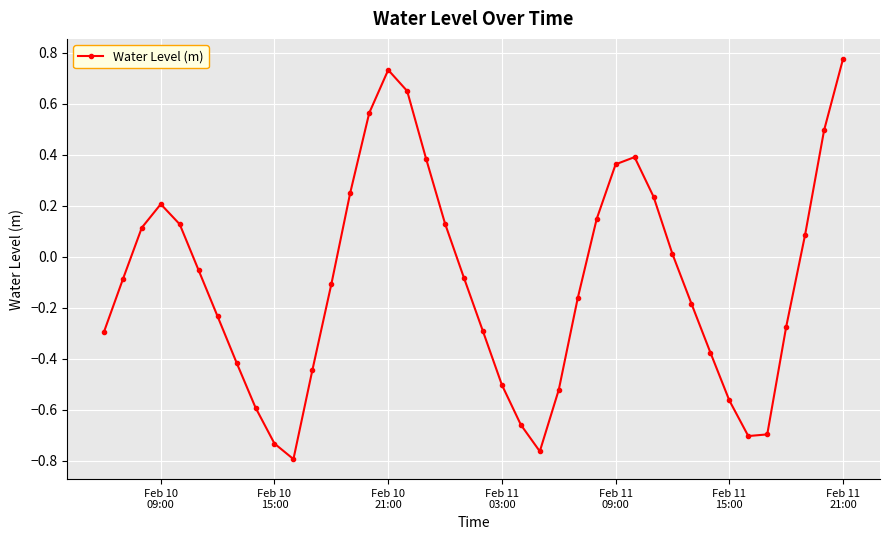

How many interior local valleys (lower than both neighbors) does the data have?

3